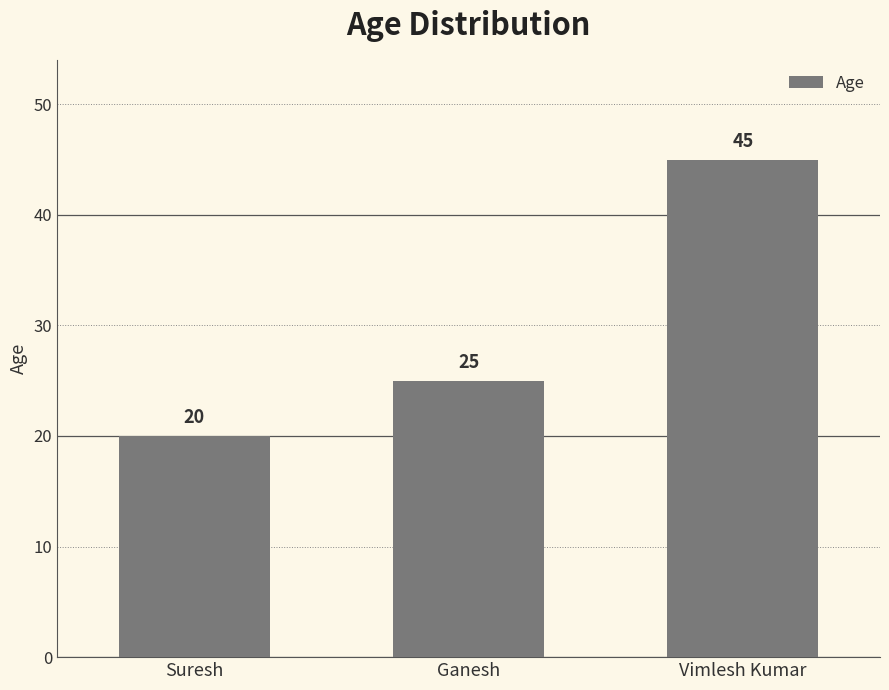

Between Vimlesh Kumar and Ganesh, which is larger?

Vimlesh Kumar